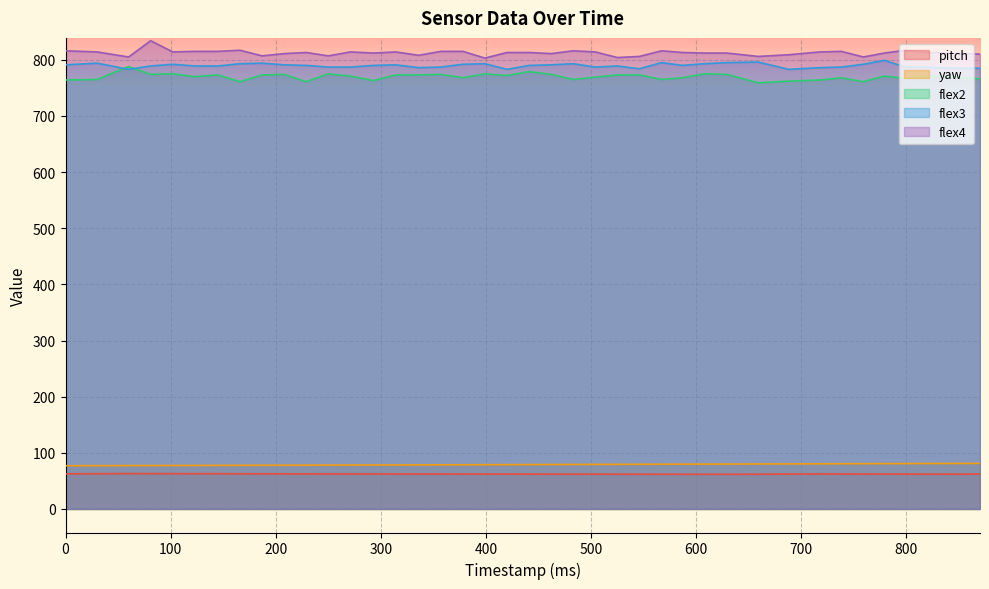

Rank the series by their maximum value, from highest to lowest.

flex4, flex3, flex2, yaw, pitch